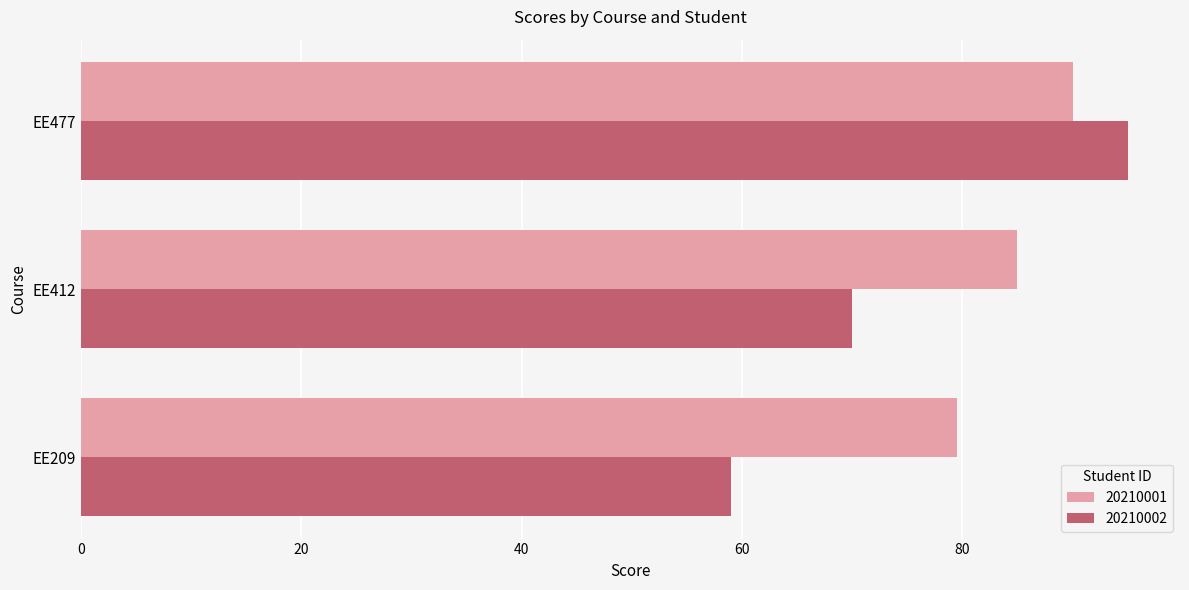

What is the sum of all 20210002 values?

224.0